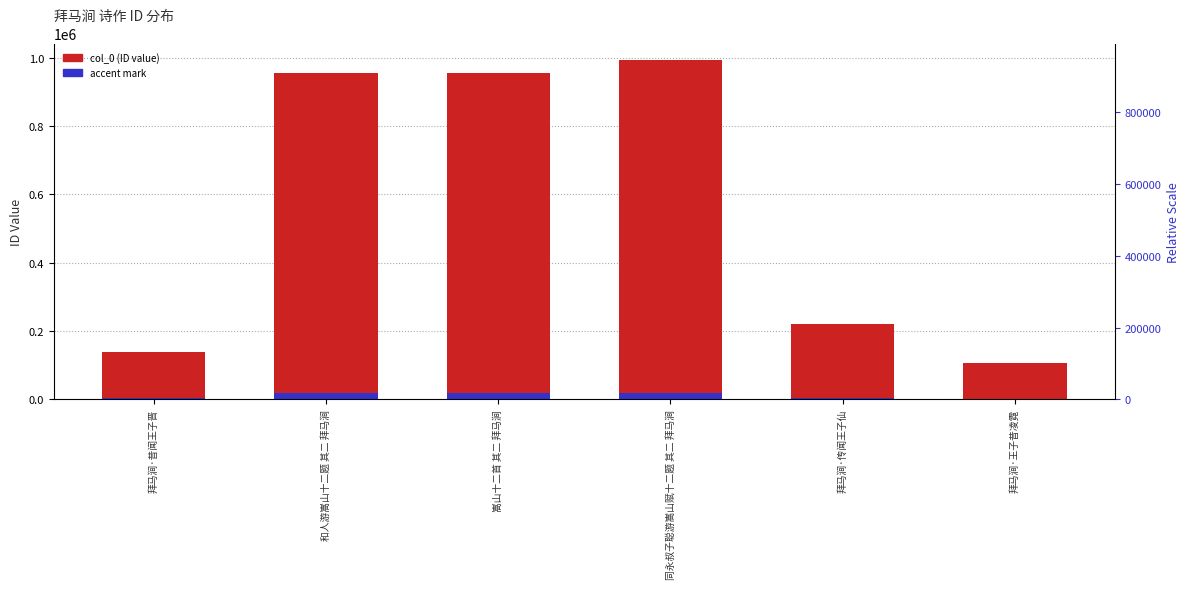

List the series in order of their overall mean, lowest first.

accent mark, col_0 (ID value)